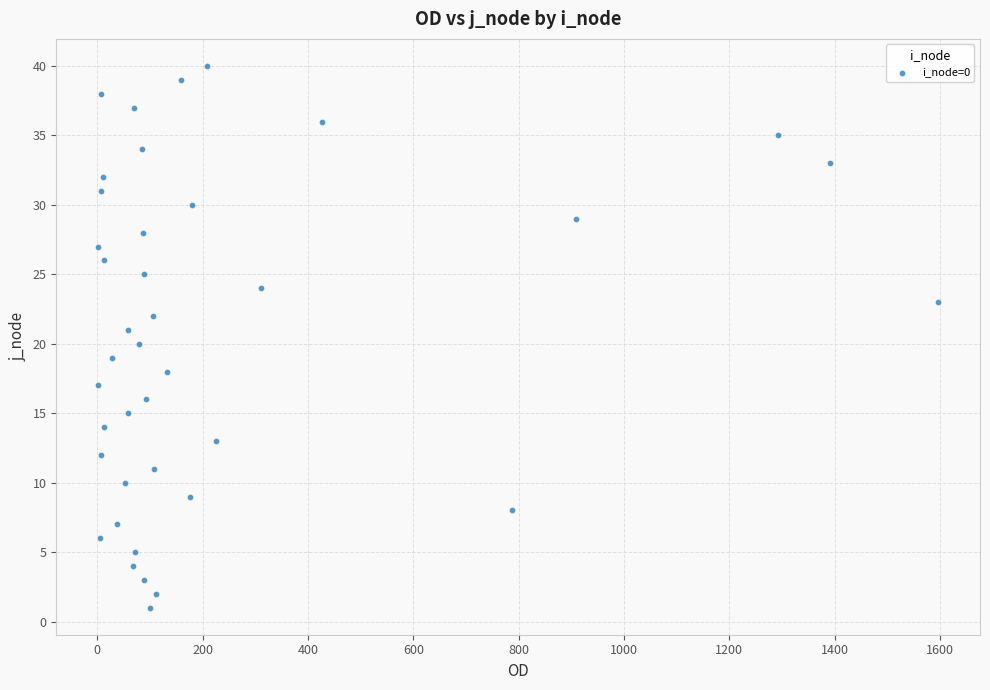

What is the range of Y values (max minus min)?

39